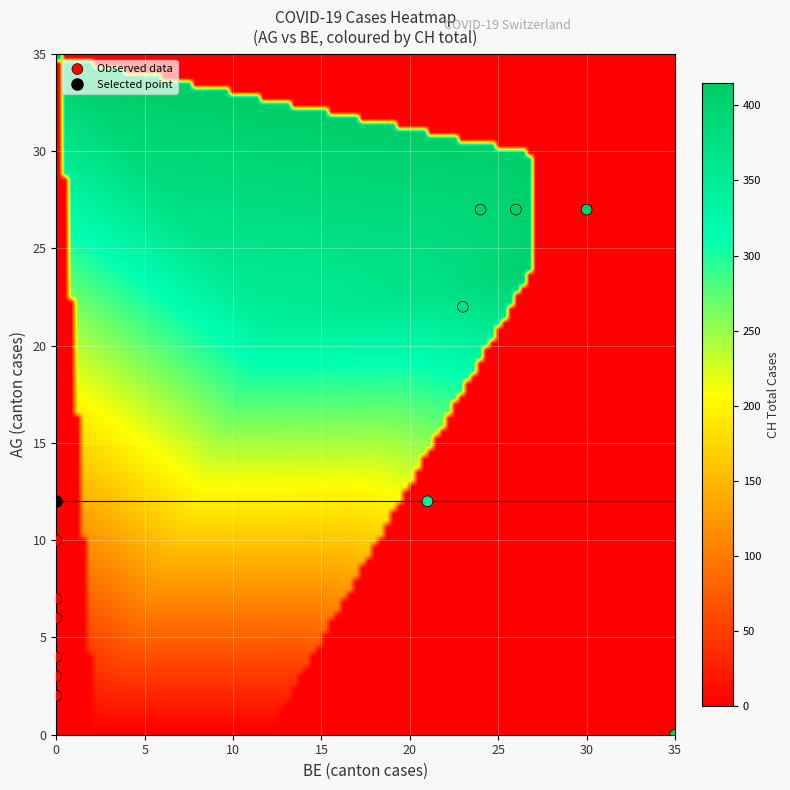

What is the range of X values (max minus min)?

35